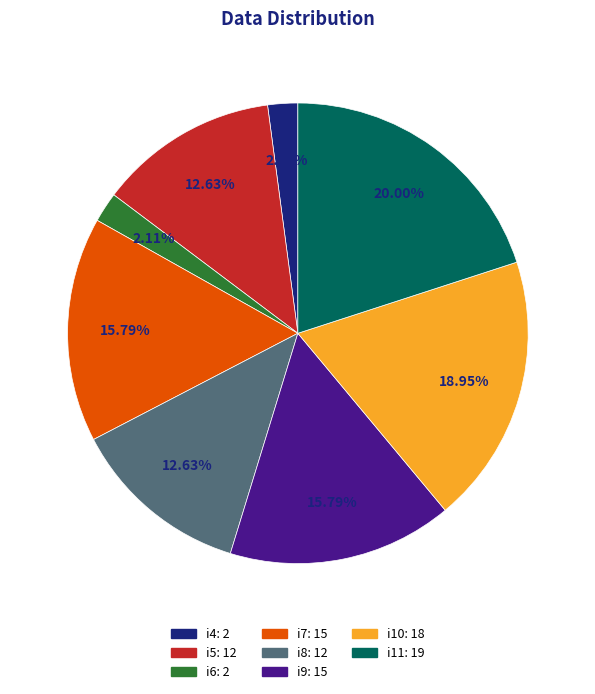

Is i11 the majority of the pie?

No